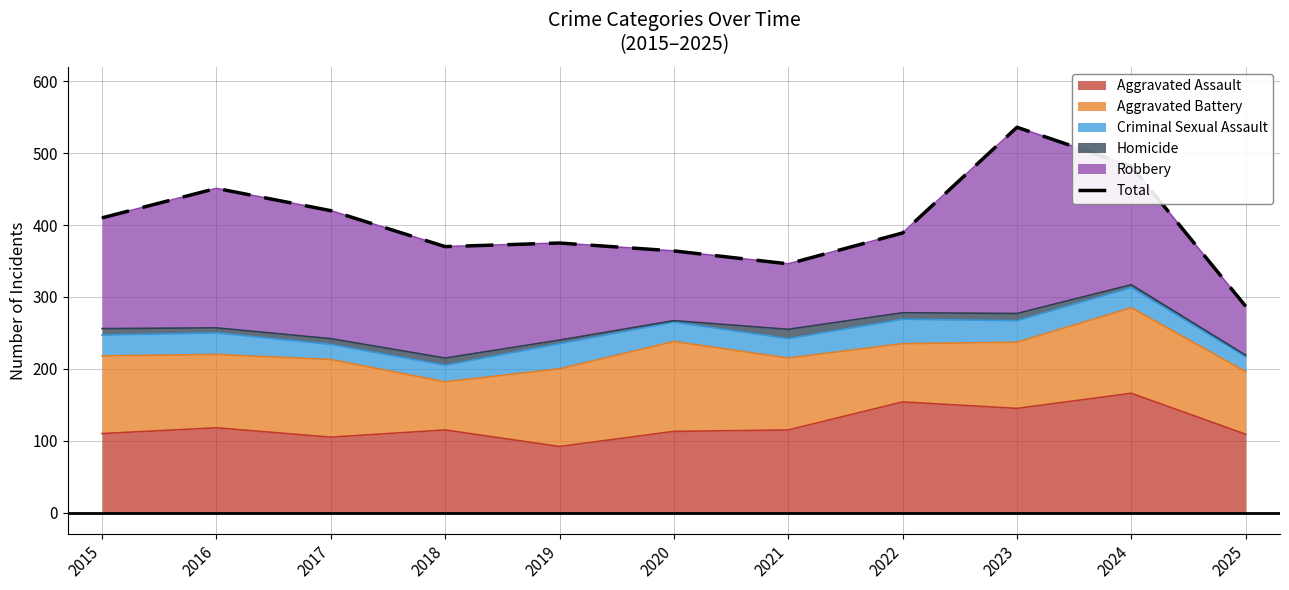

What is the change in value from 2016 to 2021?

-105